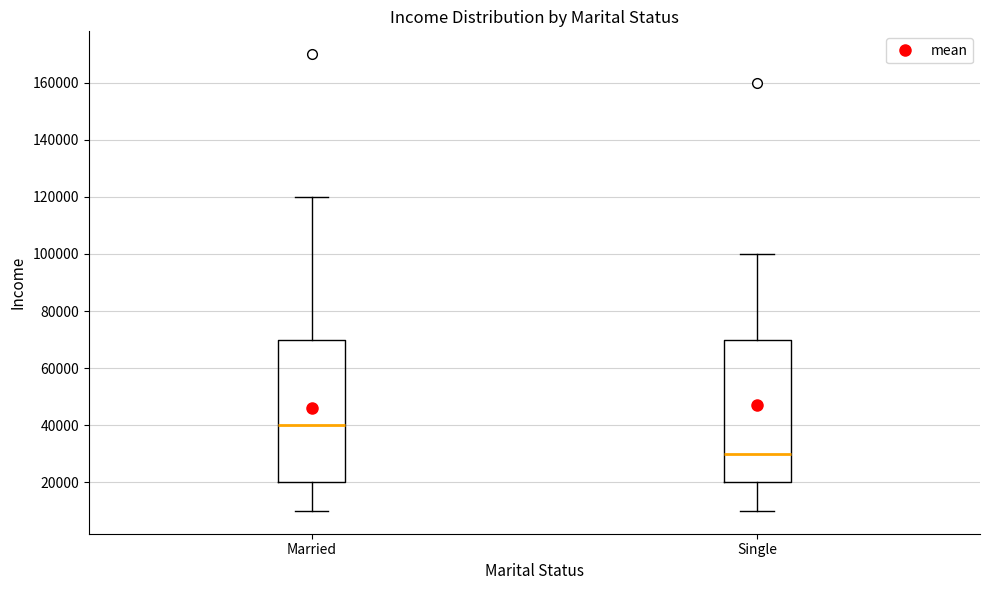

Reading left to right, transcribe this box plot: for each box, give where its median line is, the range the box spans, and where its two whiskers end, as read against the y-axis. The values are not printed on the chart, so give them approximately, as read against the axis.

Married: median 40000, box 20000 to 70000, whiskers 10000 to 120000
Single: median 30000, box 20000 to 70000, whiskers 10000 to 100000